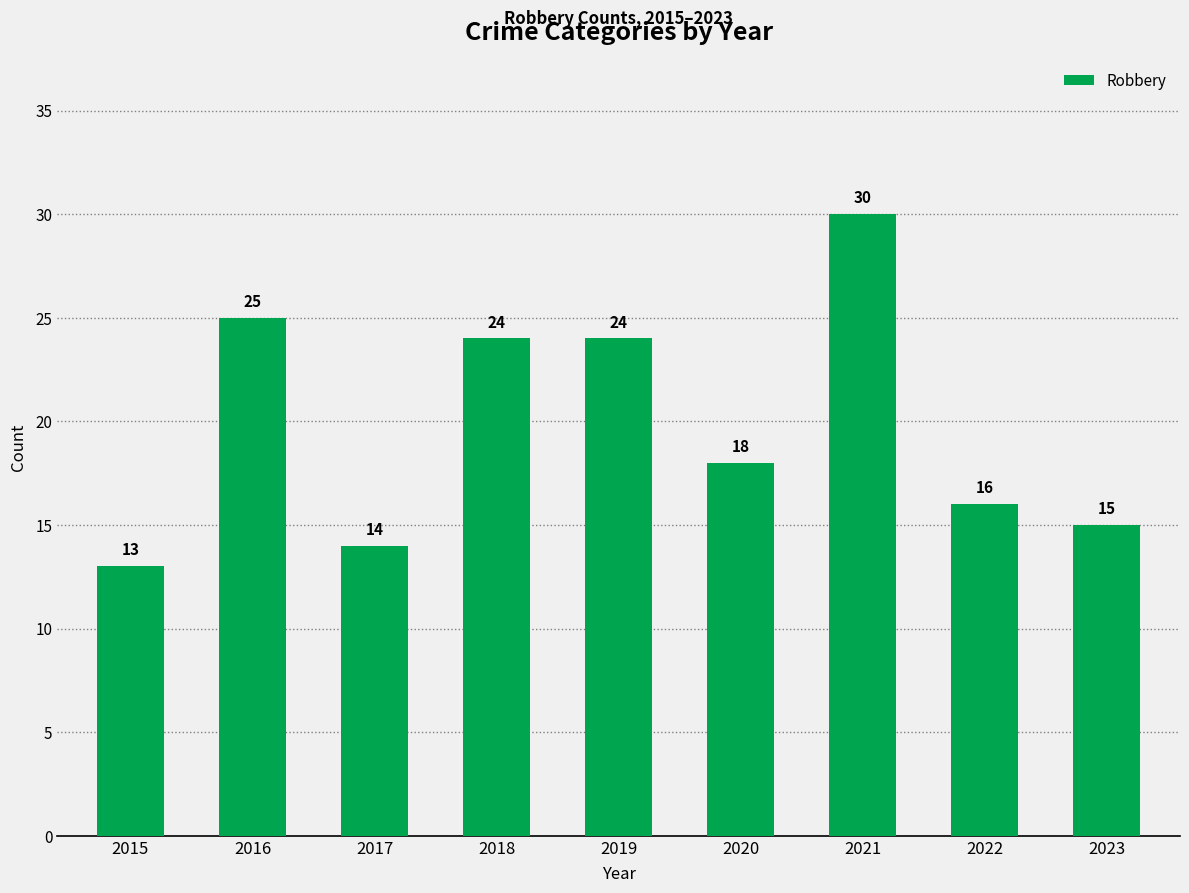

What is the sum of the values at 2021 and 2017?

44